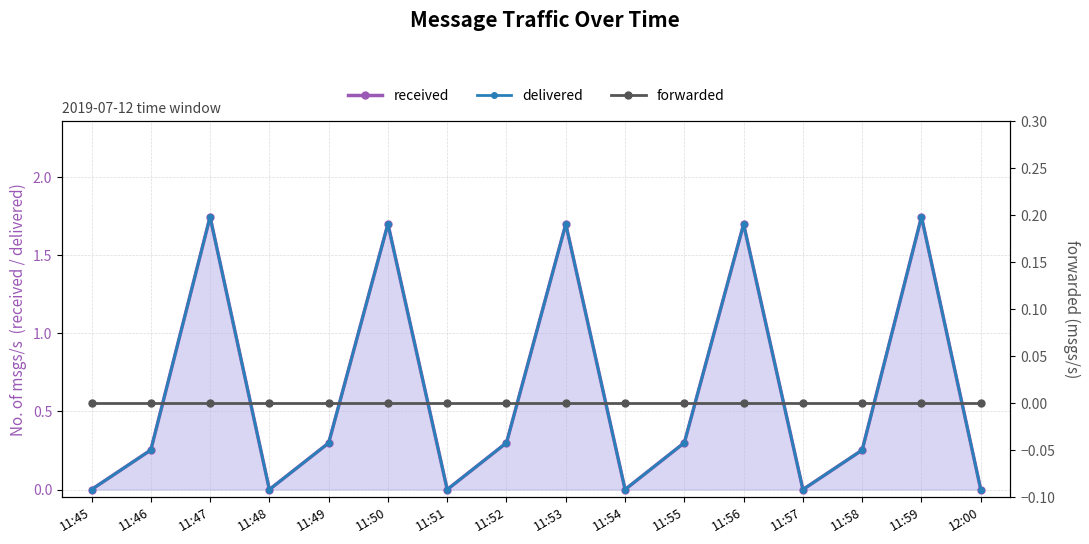

How many categories are shown in the chart?

16